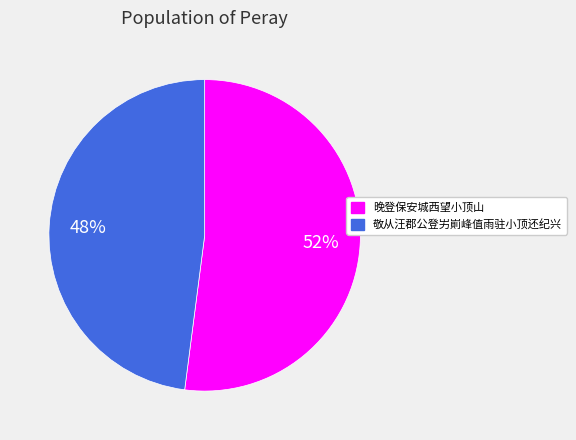

What percentage is the 晚登保安城西望小顶山 slice, to the nearest percent?

52%